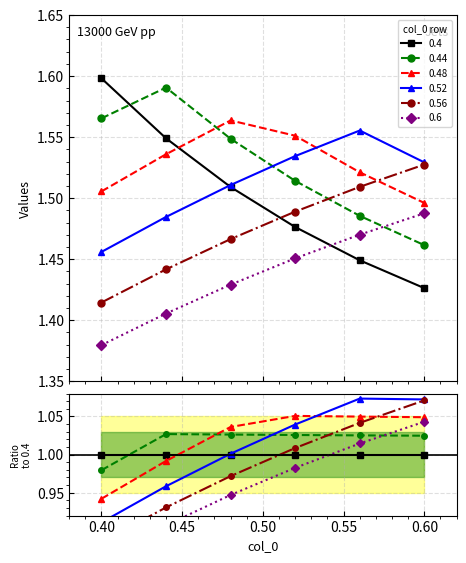

What position from the right is 0.56?

2